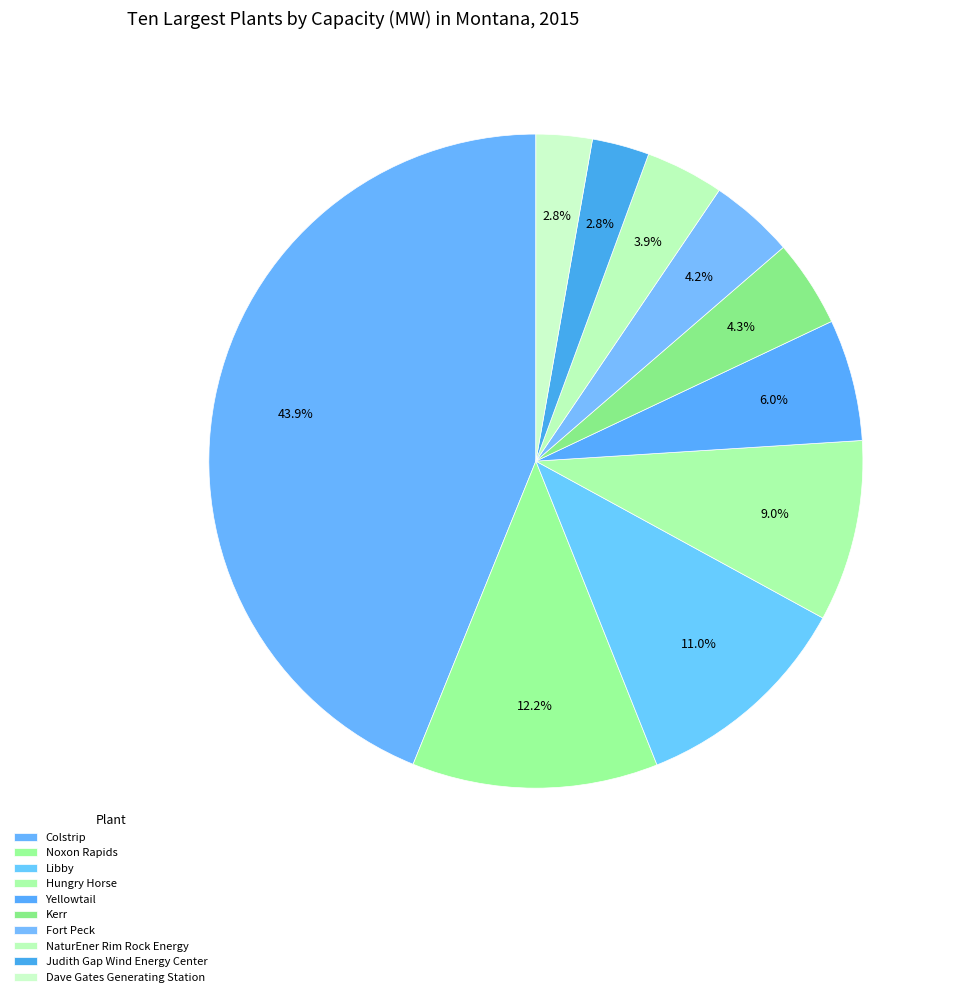

How many segments does this pie chart have?

10